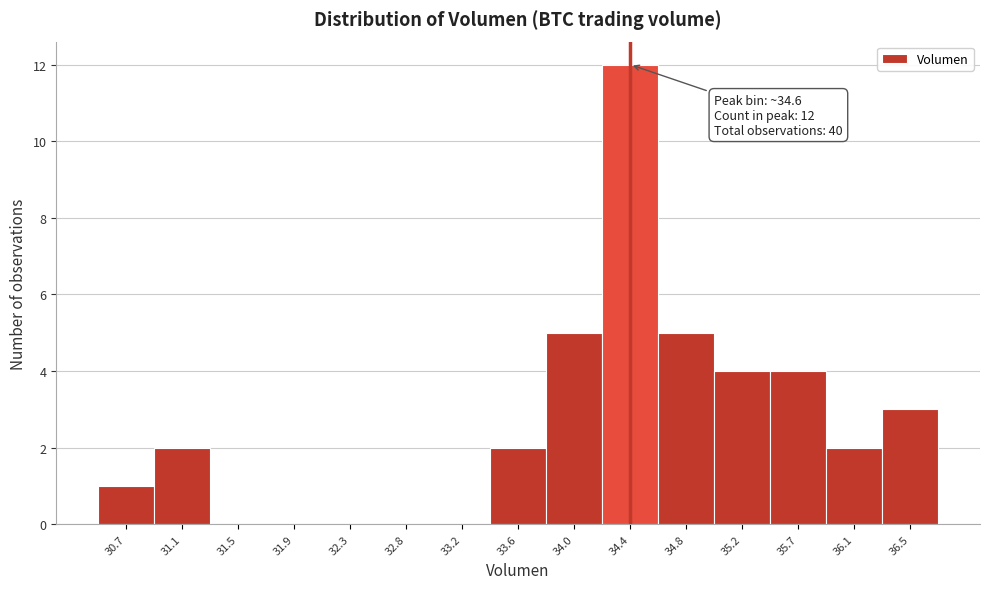

Reading left to right, list all the values displayed in this chart.

30.7=1	31.1=2	31.5=0	31.9=0	32.3=0	32.8=0	33.2=0	33.6=2	34.0=5	34.4=12	34.8=5	35.2=4	35.7=4	36.1=2	36.5=3